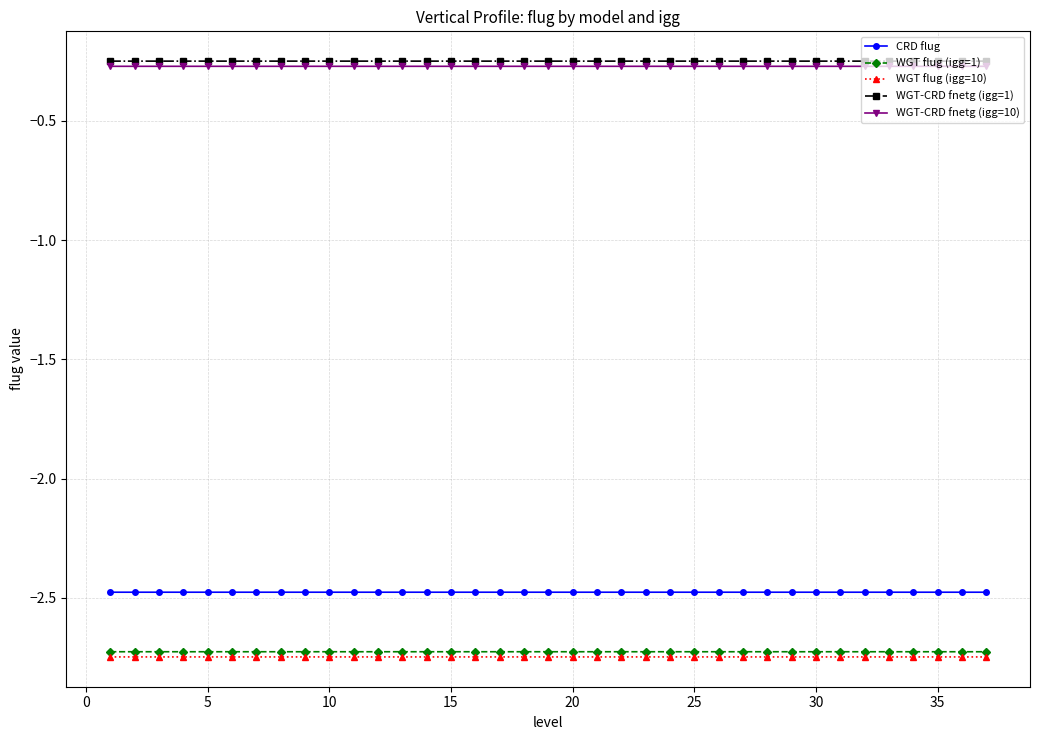

True or false: WGT-CRD fnetg (igg=10) and WGT flug (igg=10) cross at least once.

False